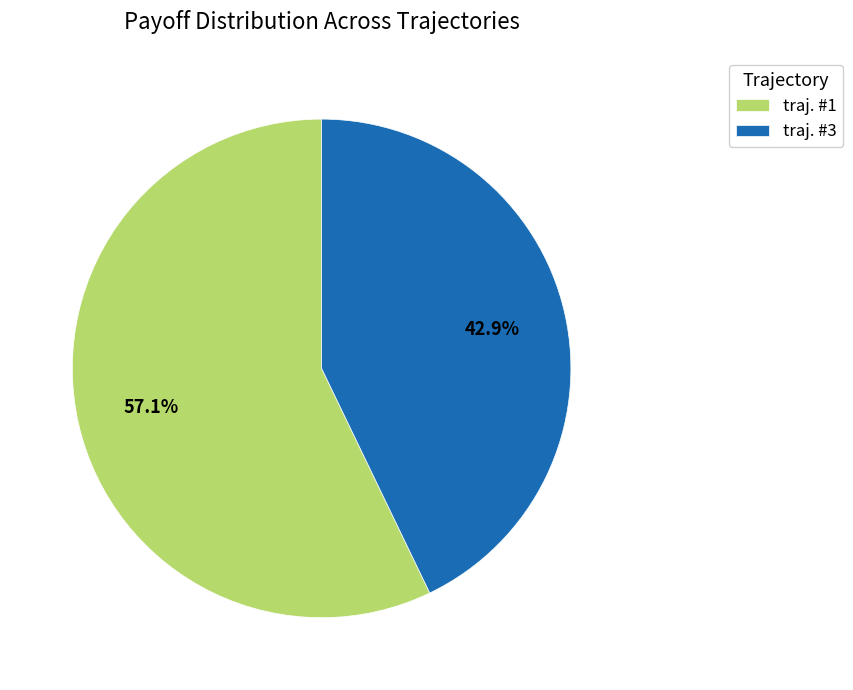

What percentage do traj. #3 and traj. #1 together represent?

100.0%